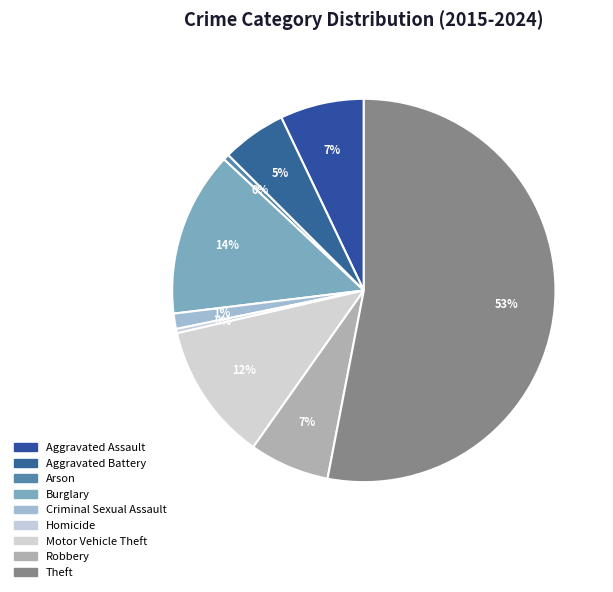

What is the ratio of the value at Homicide to the value at Aggravated Battery?

0.1